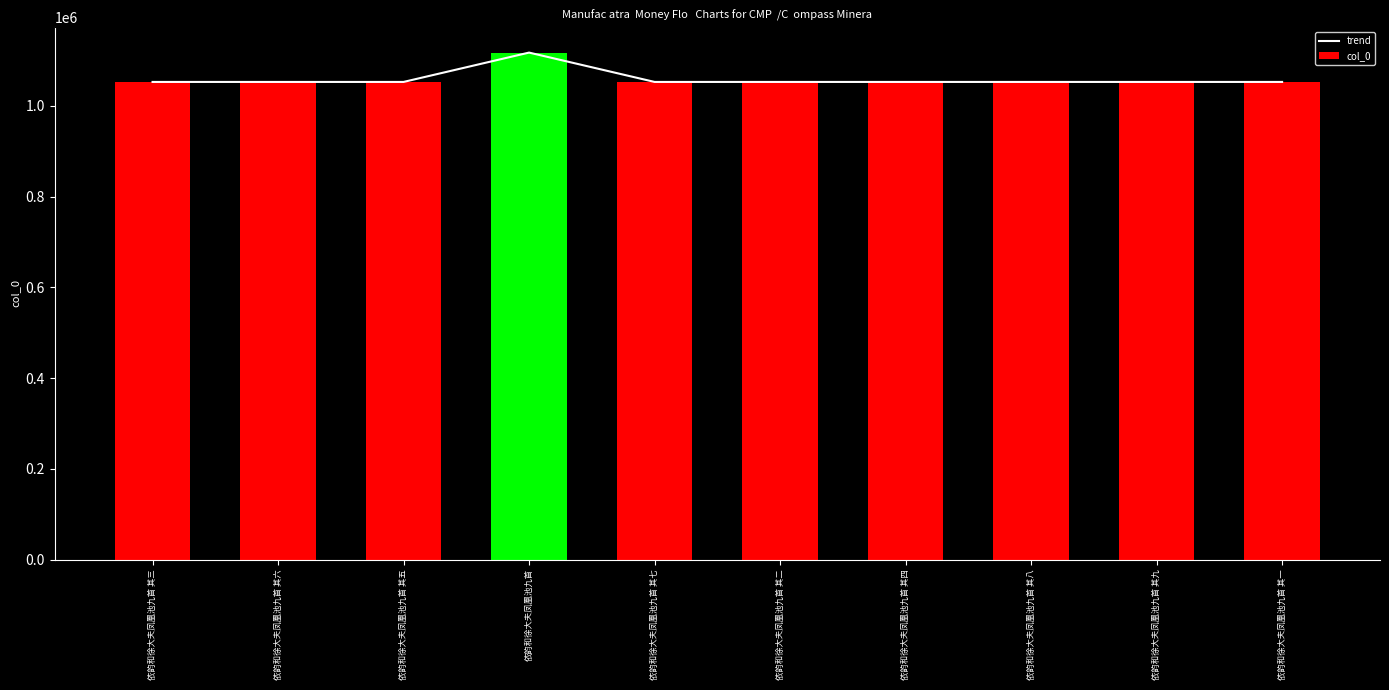

What is the minimum value shown in the chart?

1052922